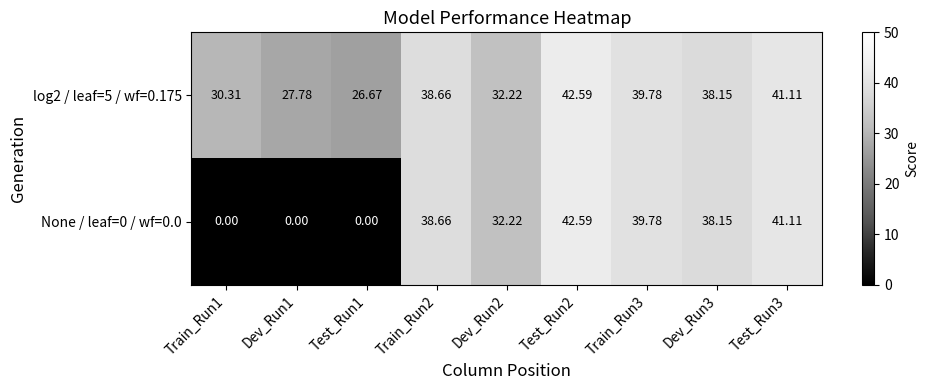

Is the value of None / leaf=0 / wf=0.0 at Dev_Run1 greater than the value of log2 / leaf=5 / wf=0.175 at Dev_Run1?

No